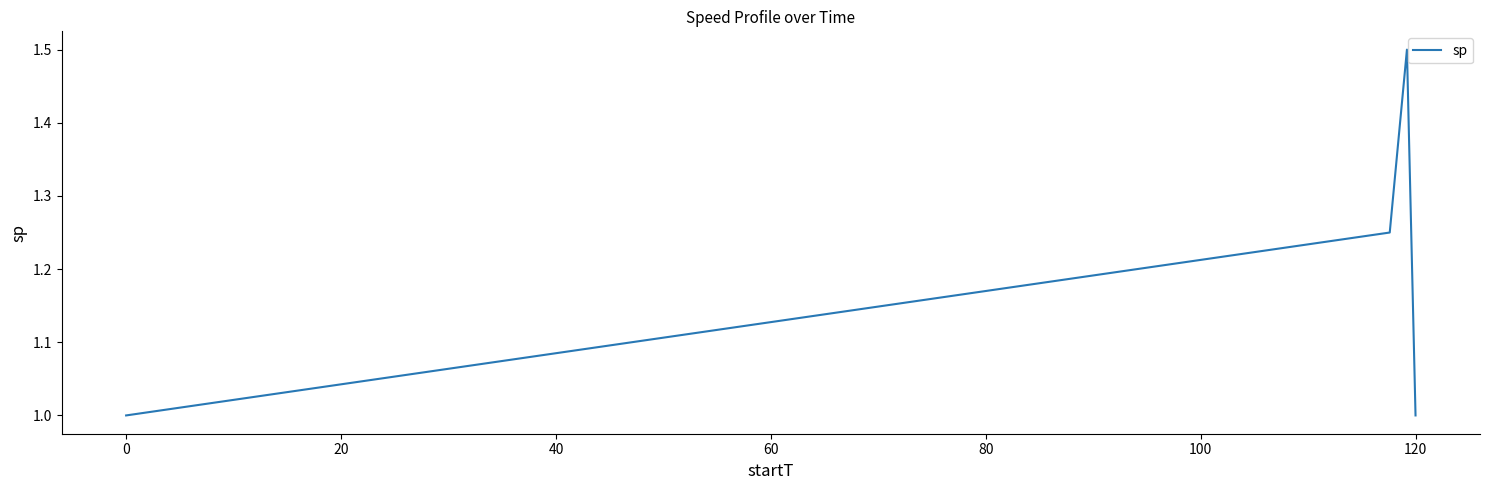

What is the difference between the maximum and minimum values?

0.5